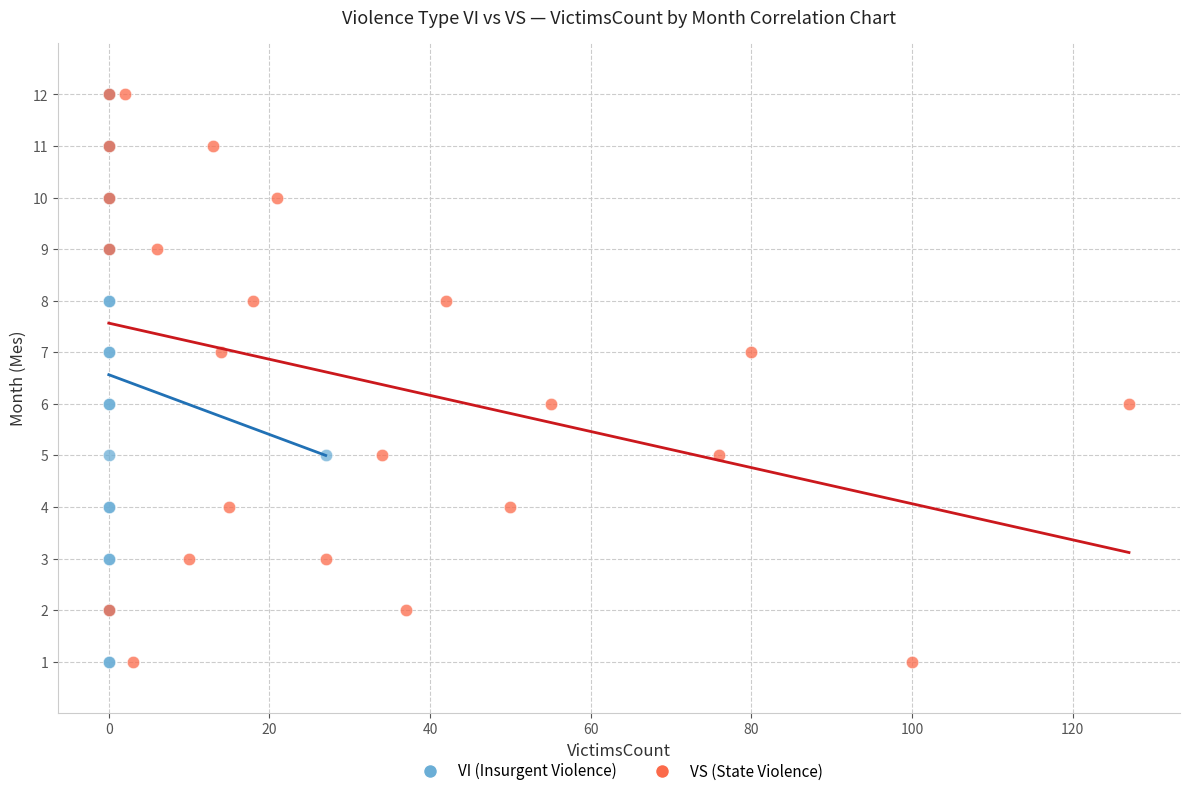

What are all the series names shown in the legend?

VI (Insurgent Violence), VS (State Violence)